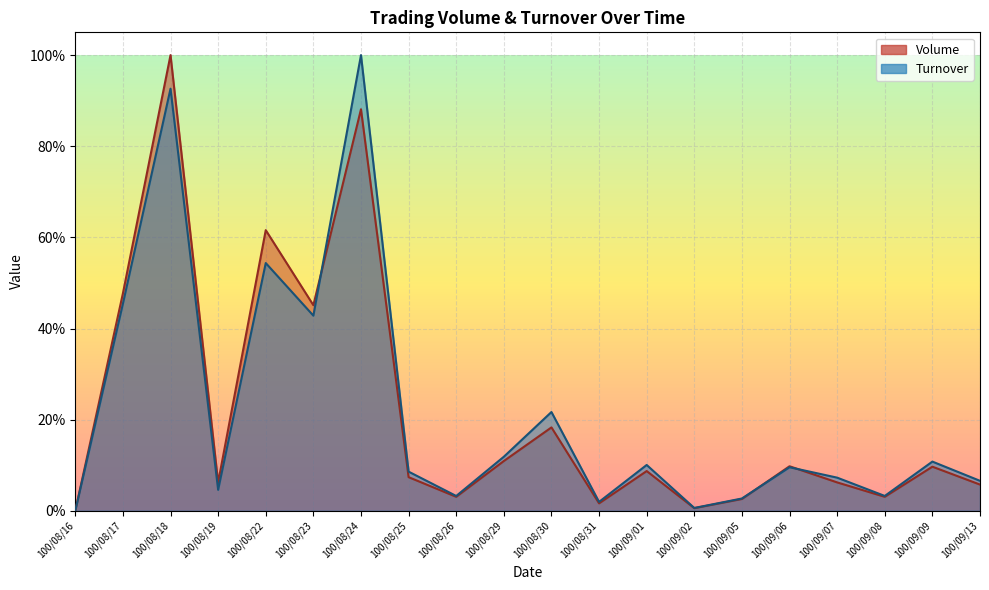

Which series ends up on top after the final intersection of Turnover and Volume?

Turnover